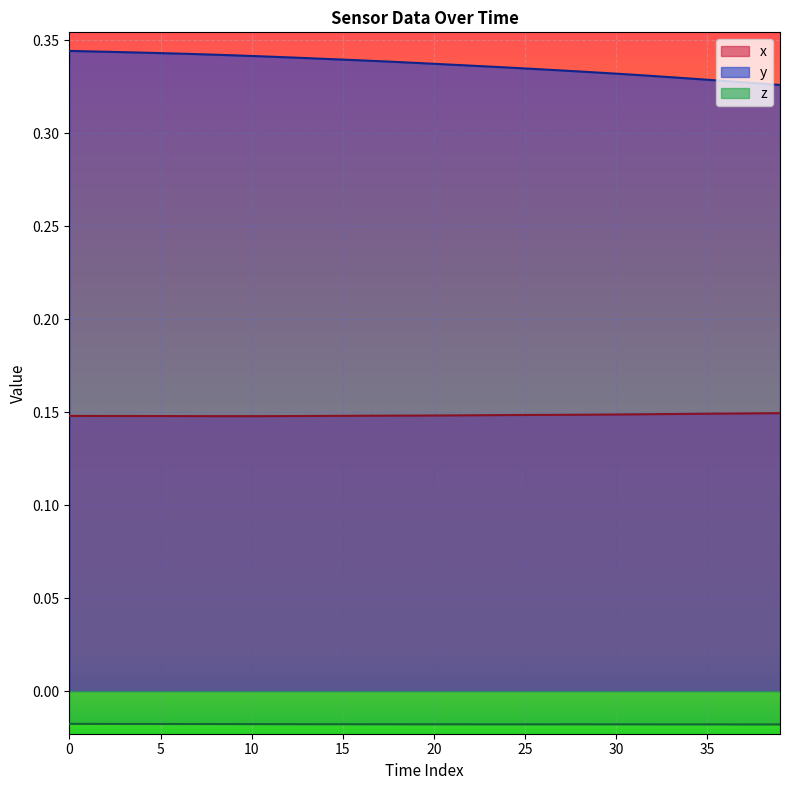

Reading left to right, transcribe all the data shown in this chart.

x: 0.1	0.1	0.1	0.1	0.1	0.1	0.1	0.1	0.1	0.1	0.1	0.1	0.1	0.1	0.1	0.1	0.1	0.1	0.1	0.1	0.1	0.1	0.1	0.1	0.1	0.1	0.1	0.1	0.1	0.1	0.1	0.1	0.1	0.1	0.1	0.1	0.1	0.1	0.1	0.1
y: 0.3	0.3	0.3	0.3	0.3	0.3	0.3	0.3	0.3	0.3	0.3	0.3	0.3	0.3	0.3	0.3	0.3	0.3	0.3	0.3	0.3	0.3	0.3	0.3	0.3	0.3	0.3	0.3	0.3	0.3	0.3	0.3	0.3	0.3	0.3	0.3	0.3	0.3	0.3	0.3
z: -0.0	-0.0	-0.0	-0.0	-0.0	-0.0	-0.0	-0.0	-0.0	-0.0	-0.0	-0.0	-0.0	-0.0	-0.0	-0.0	-0.0	-0.0	-0.0	-0.0	-0.0	-0.0	-0.0	-0.0	-0.0	-0.0	-0.0	-0.0	-0.0	-0.0	-0.0	-0.0	-0.0	-0.0	-0.0	-0.0	-0.0	-0.0	-0.0	-0.0